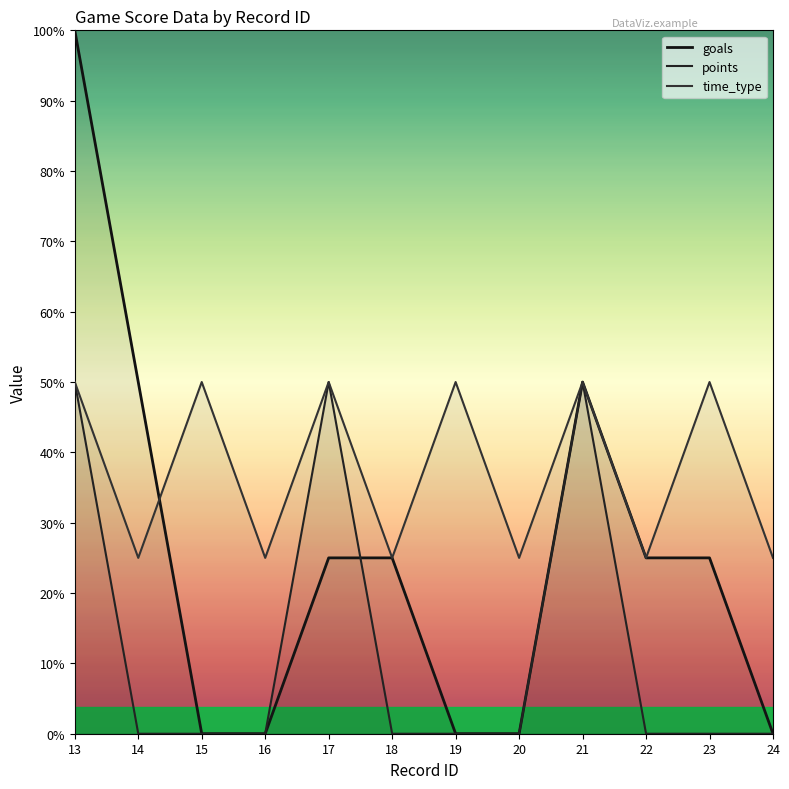

At which category does goals reach its first local peak?

21